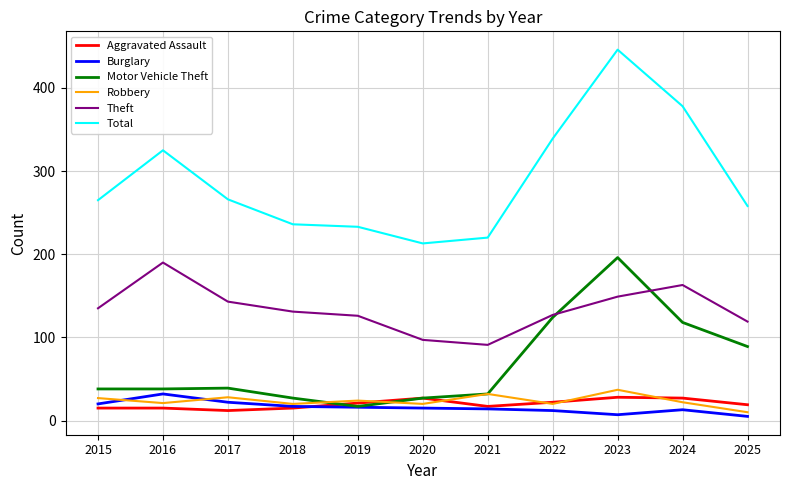

In Total, how many points are higher than both neighbors (excluding endpoints)?

2